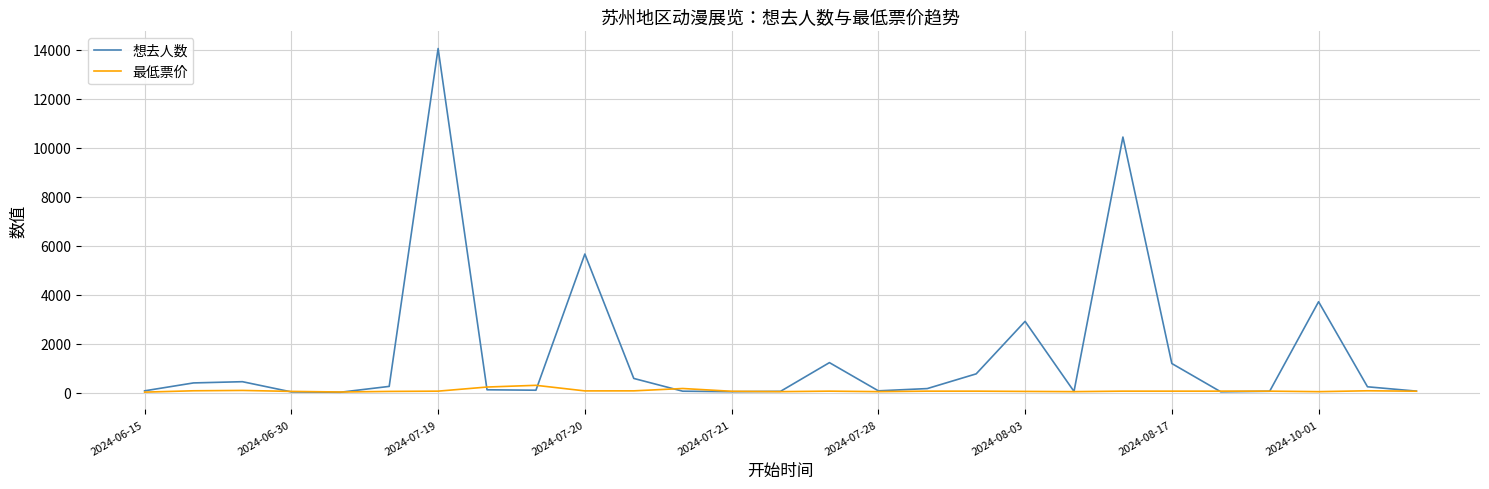

Which series has the largest range (max minus min)?

想去人数